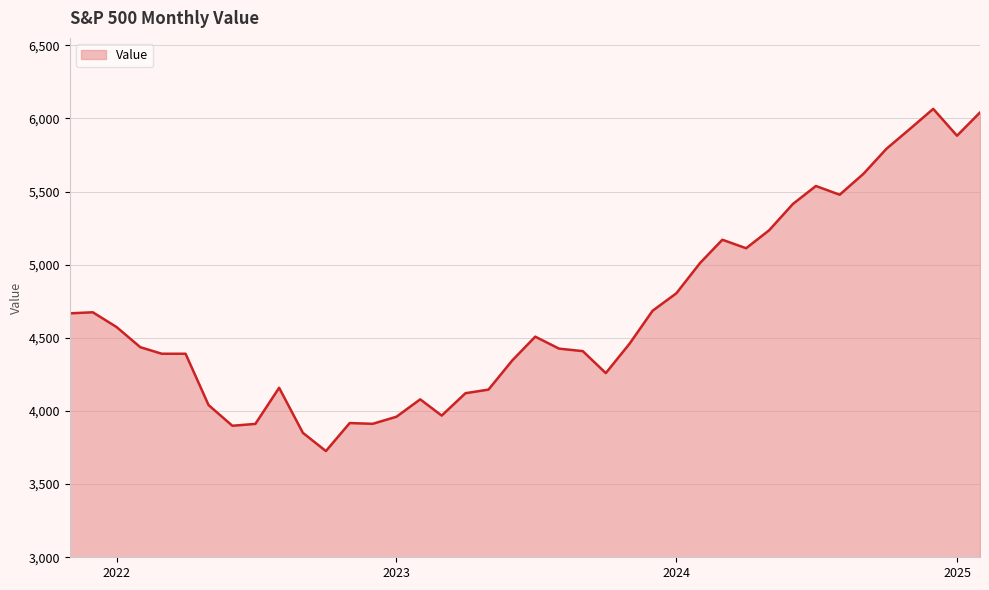

What is the greatest value displayed?

6065.1